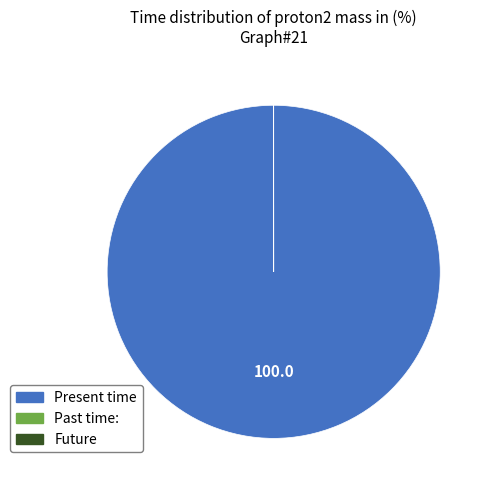

Which category has the biggest portion of the pie?

Present time